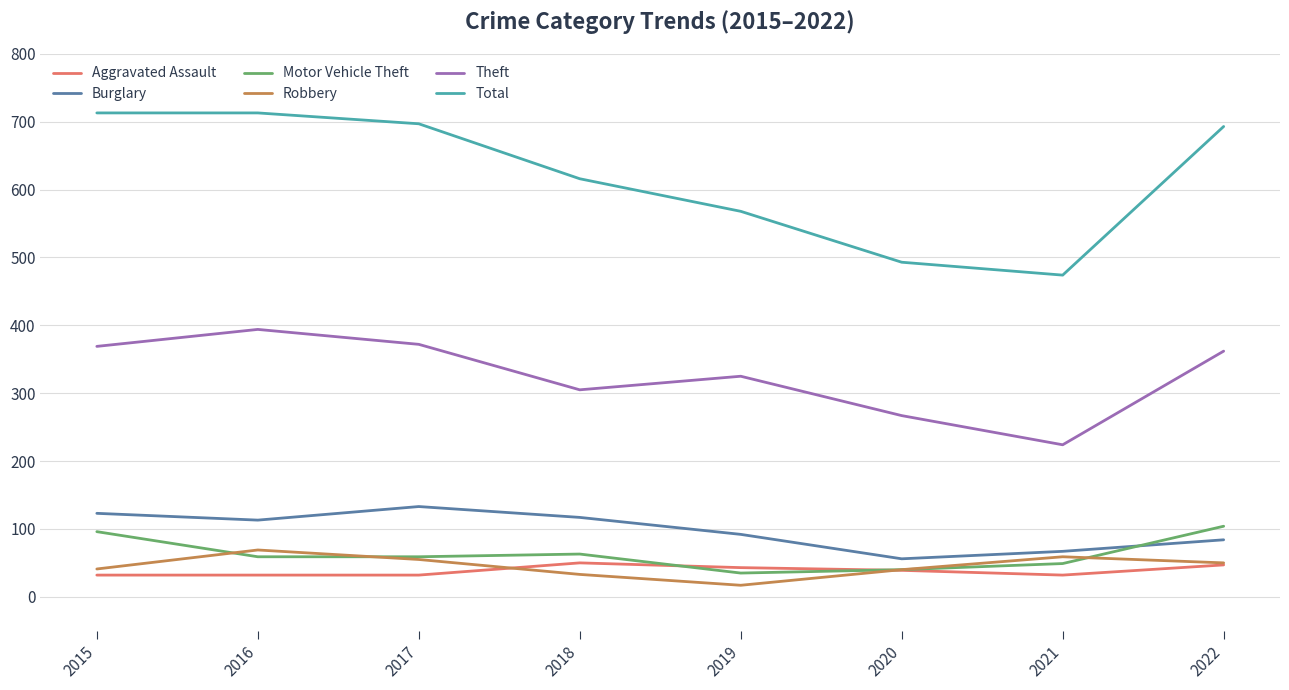

Between 2015 and 2020, which series saw the biggest shift?

Total